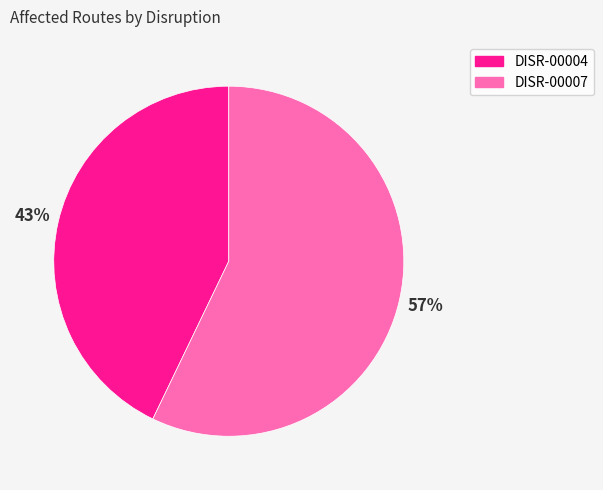

Combined, do DISR-00007 and DISR-00004 account for over 50%?

Yes